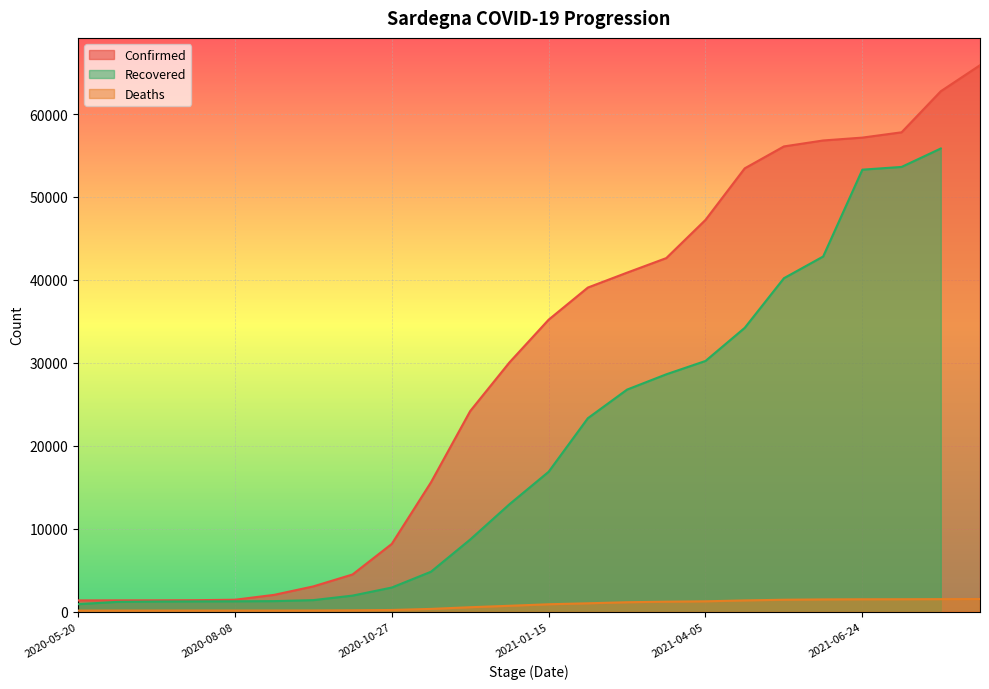

What is the sum of all Deaths values?

18584